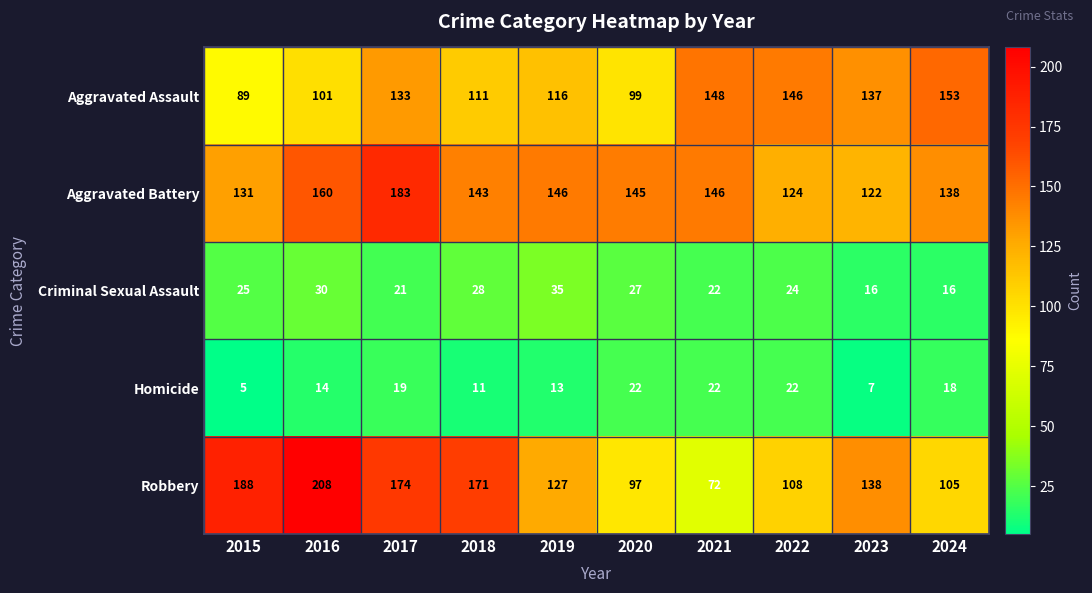

The Aggravated Assault series shows 193 at 2017. True or false?

False